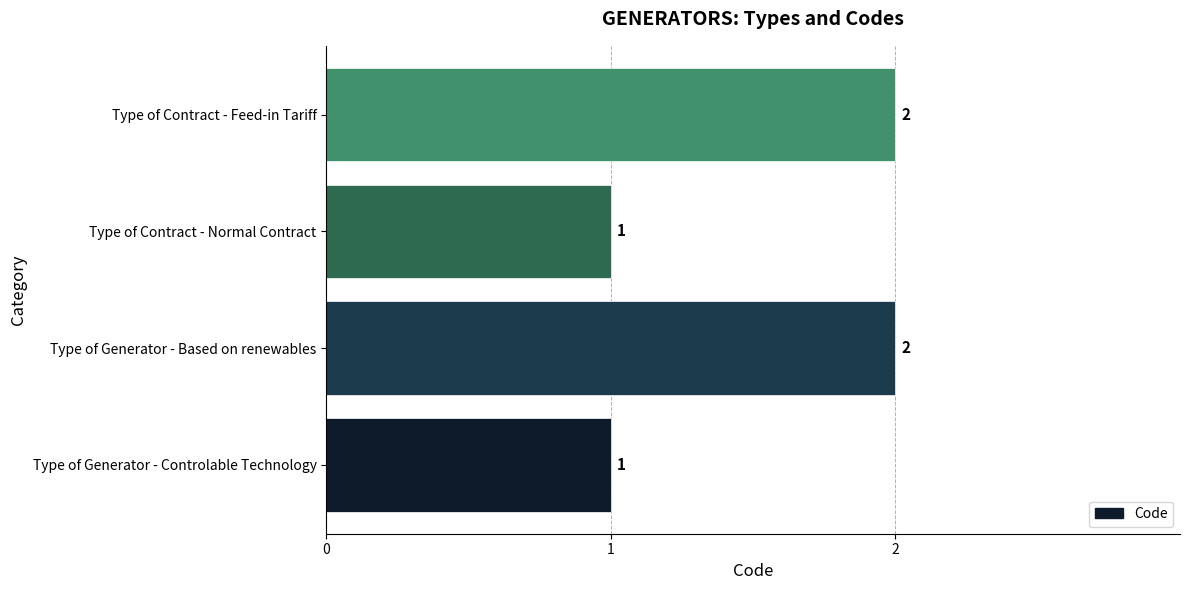

Approximately how many times larger is the value at Type of Generator - Based on renewables compared to Type of Generator - Controlable Technology?

2.0